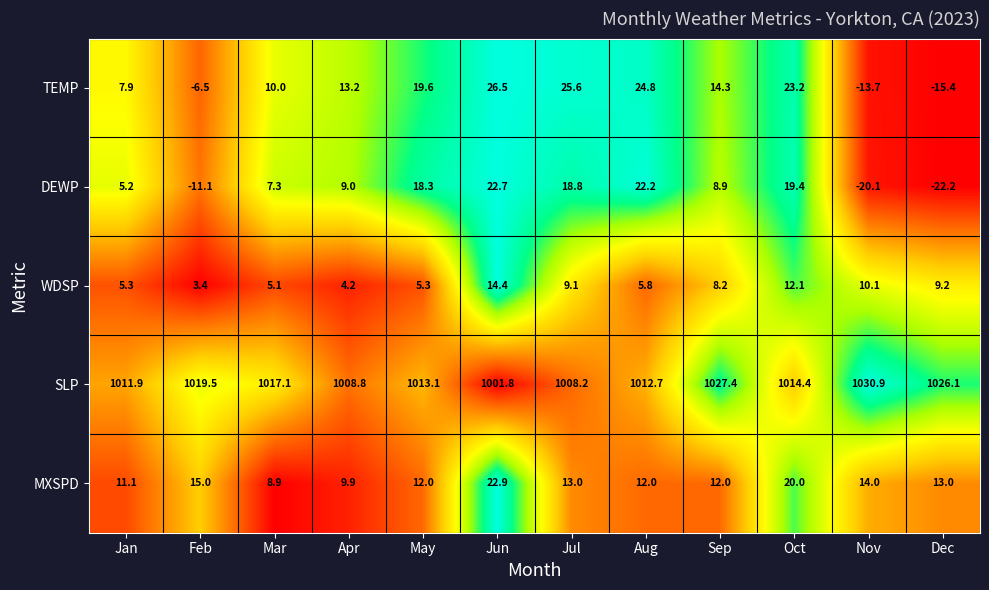

At which label does SLP reach its peak?

Nov